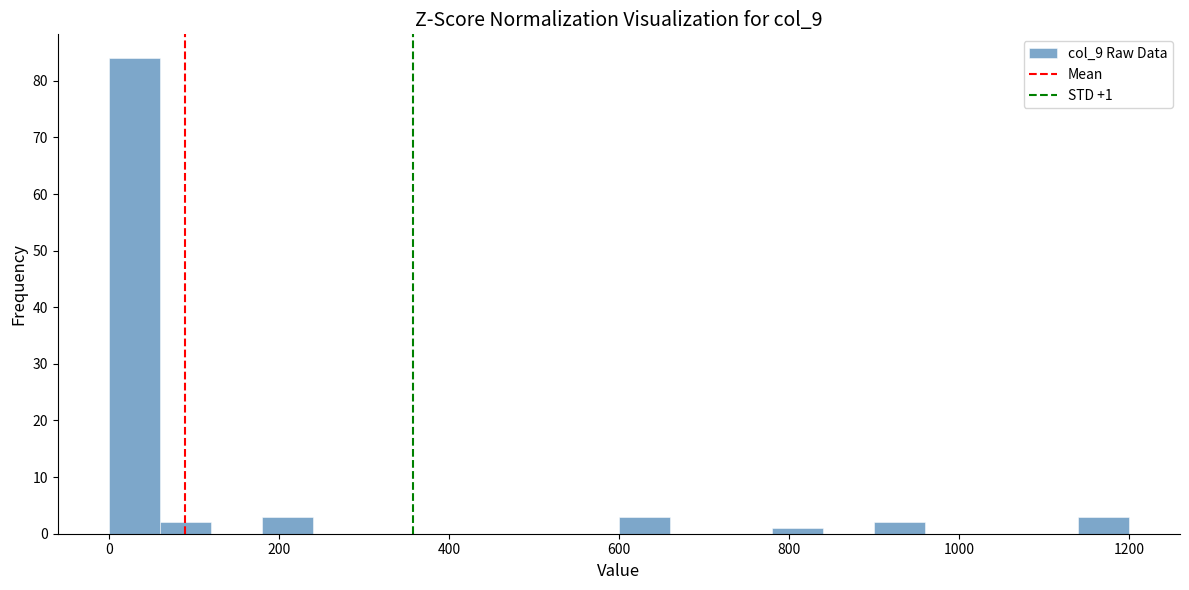

Around what value on the x-axis is the tallest bar? Give the approximate position of its centre, as read against the axis.

40